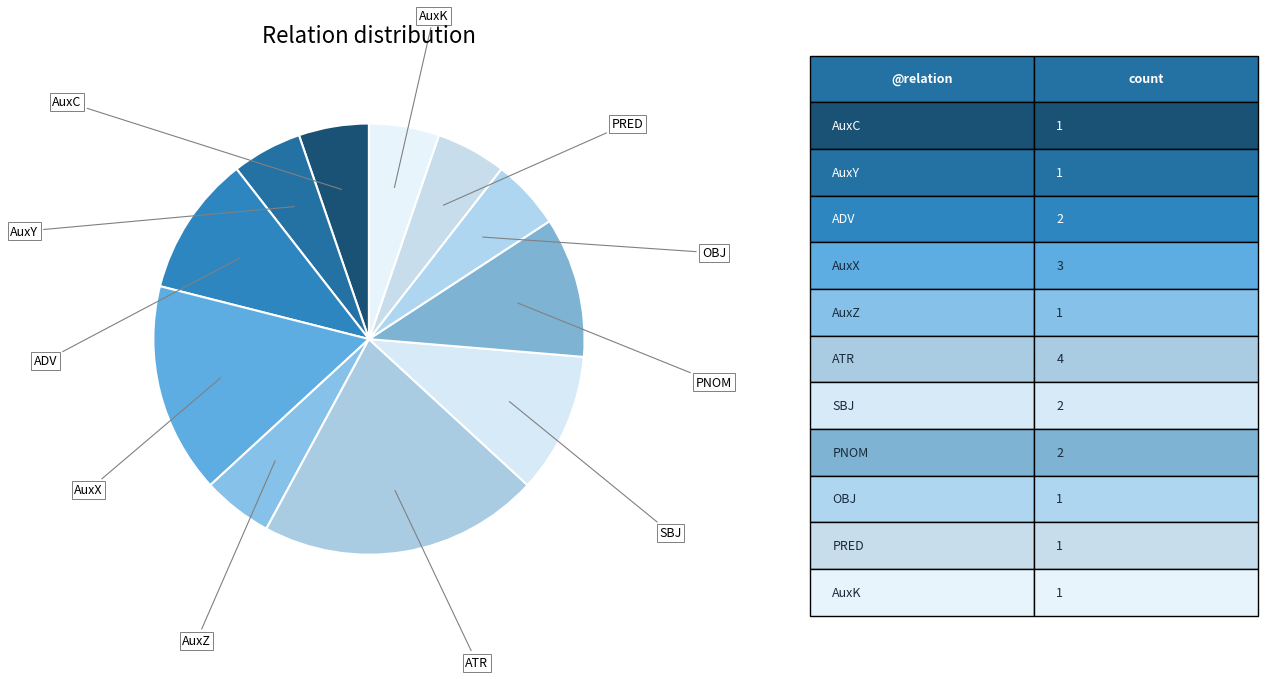

Does any single category account for the majority?

No